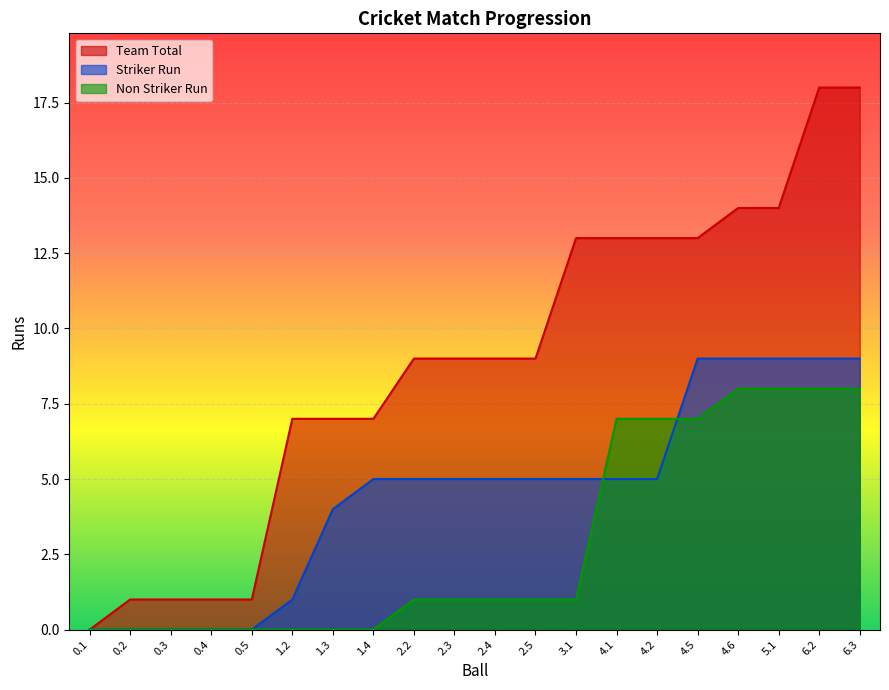

Reading left to right, what are all the values shown in this chart?

Team Total: 0.1=0	0.2=1	0.3=1	0.4=1	0.5=1	1.2=7	1.3=7	1.4=7	2.2=9	2.3=9	2.4=9	2.5=9	3.1=13	4.1=13	4.2=13	4.5=13	4.6=14	5.1=14	6.2=18	6.3=18
Striker Run: 0.1=0	0.2=0	0.3=0	0.4=0	0.5=0	1.2=1	1.3=4	1.4=5	2.2=5	2.3=5	2.4=5	2.5=5	3.1=5	4.1=5	4.2=5	4.5=9	4.6=9	5.1=9	6.2=9	6.3=9
Non Striker Run: 0.1=0	0.2=0	0.3=0	0.4=0	0.5=0	1.2=0	1.3=0	1.4=0	2.2=1	2.3=1	2.4=1	2.5=1	3.1=1	4.1=7	4.2=7	4.5=7	4.6=8	5.1=8	6.2=8	6.3=8